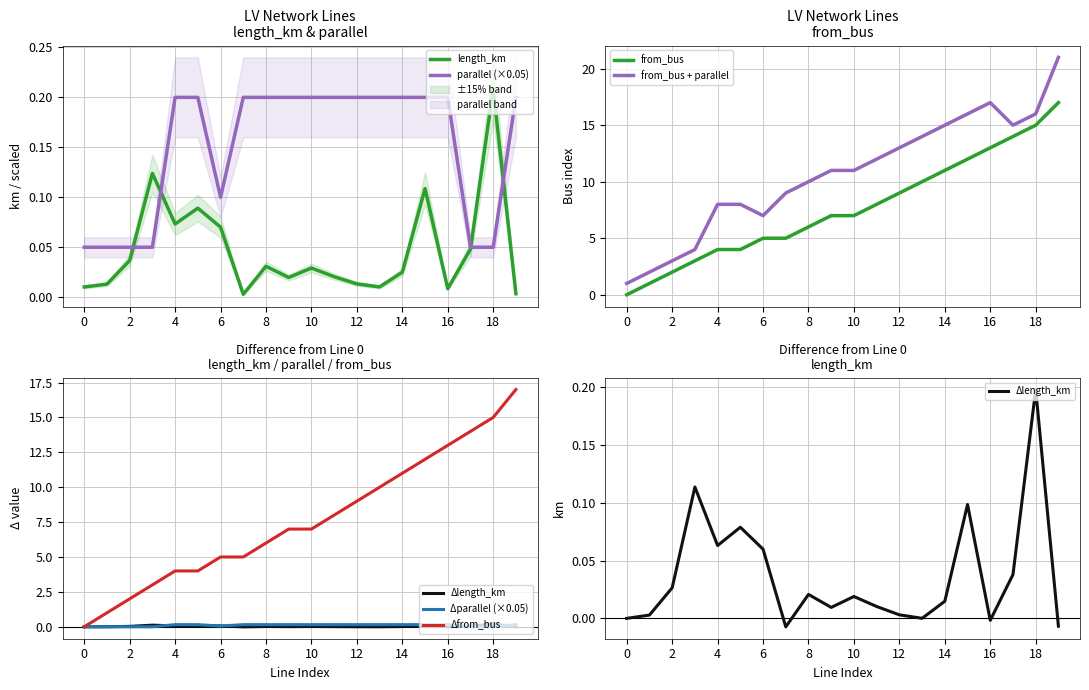

At which label does length_km reach its peak?

18